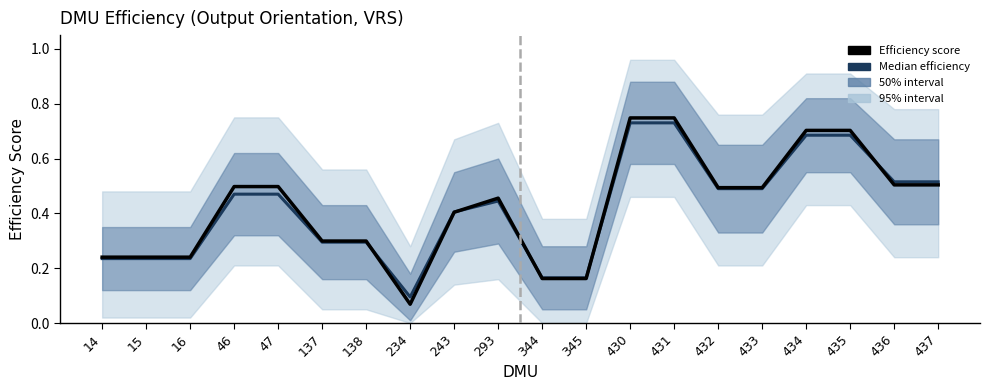

Rank the series at 437 from highest to lowest value.

Median efficiency, Efficiency score